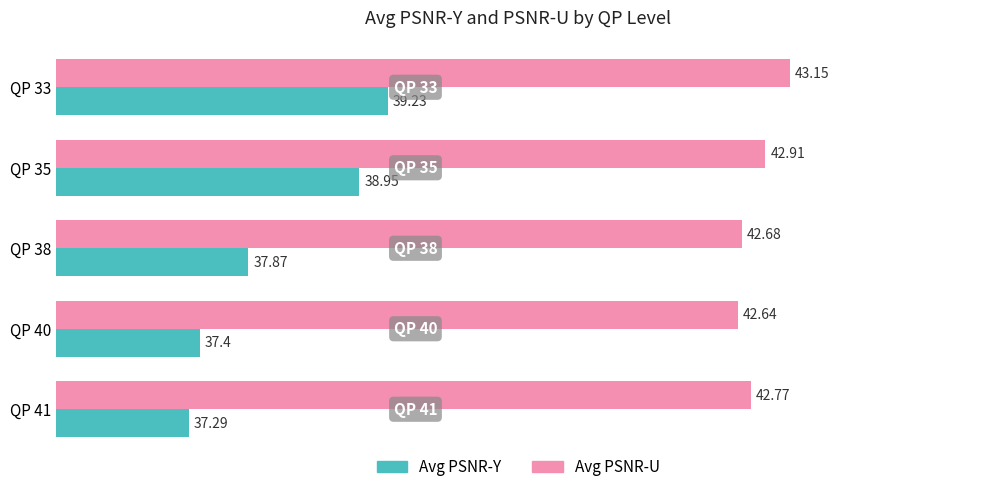

What is the difference between the highest and lowest values at QP 40?

5.2